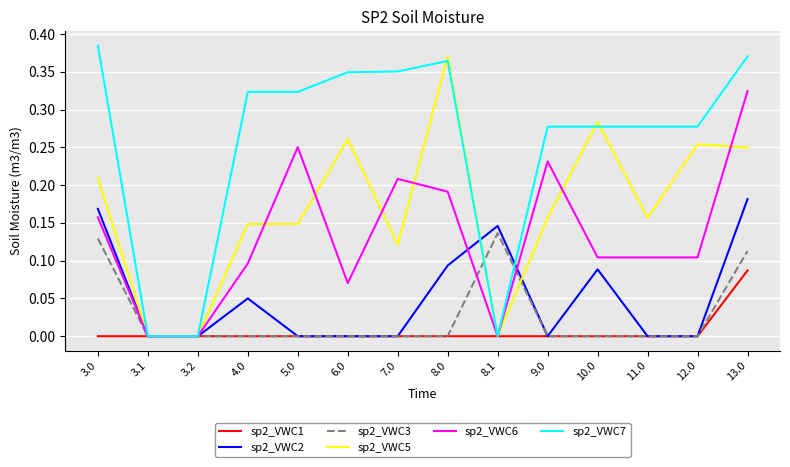

The value of sp2_VWC6 at 6.0 is 0.0. True or false?

False